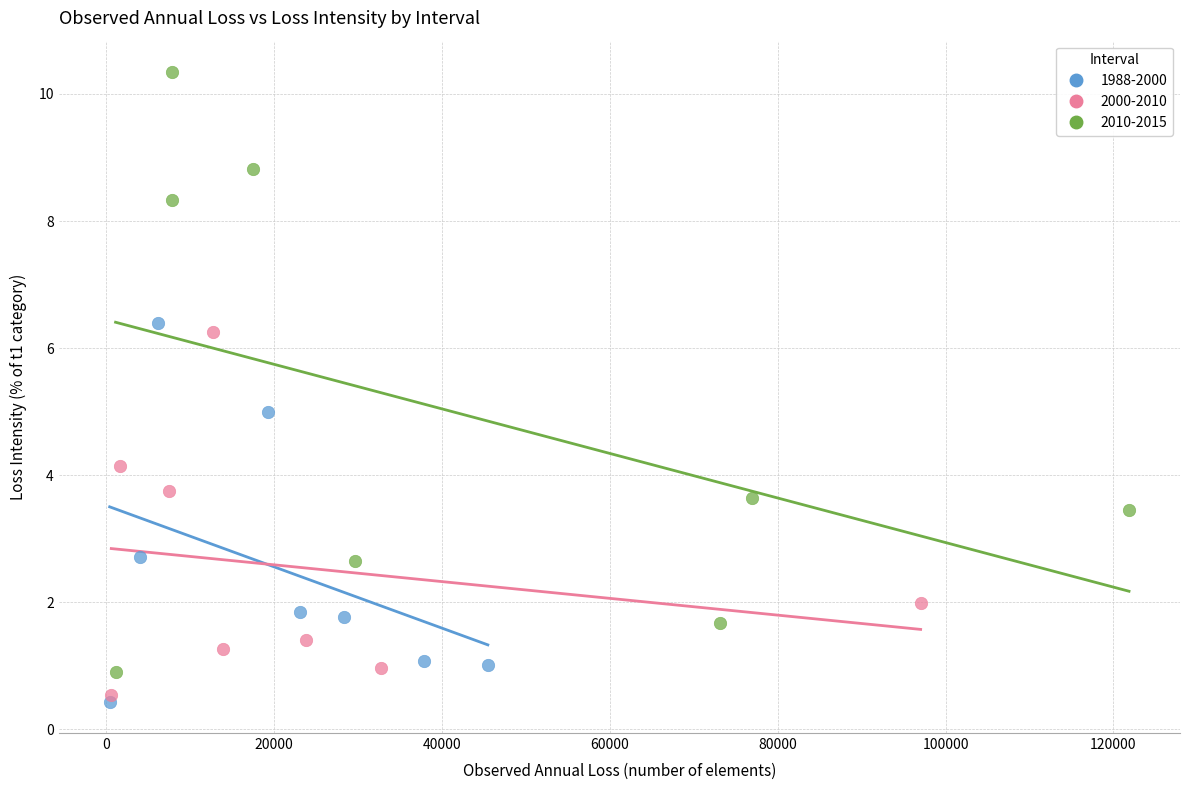

Which series reaches the minimum Y coordinate?

1988-2000